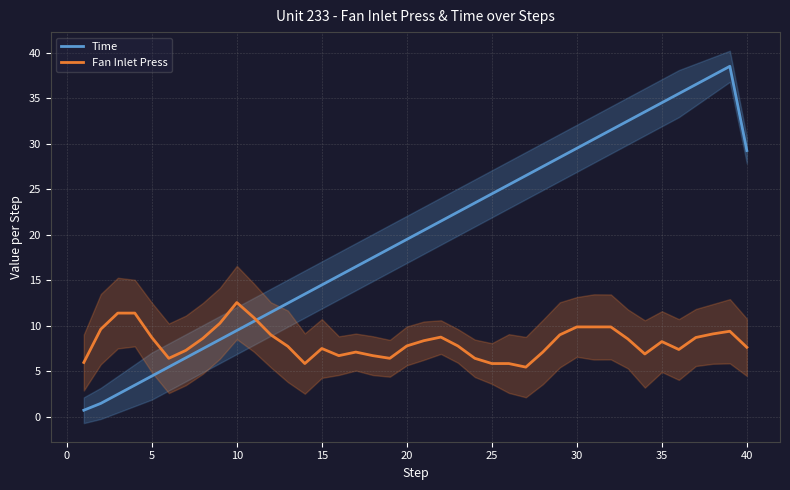

What is the lowest value of the Fan Inlet Press series?

5.5